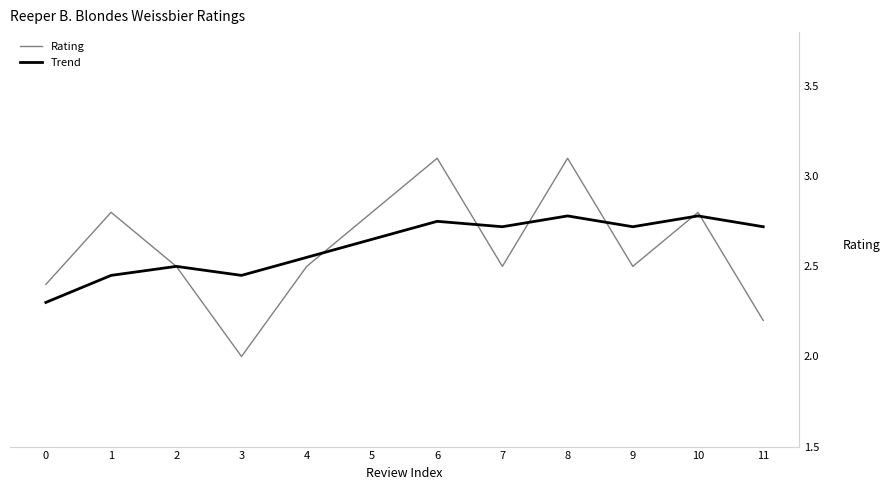

Which series changed the most between 1 and 3?

Rating